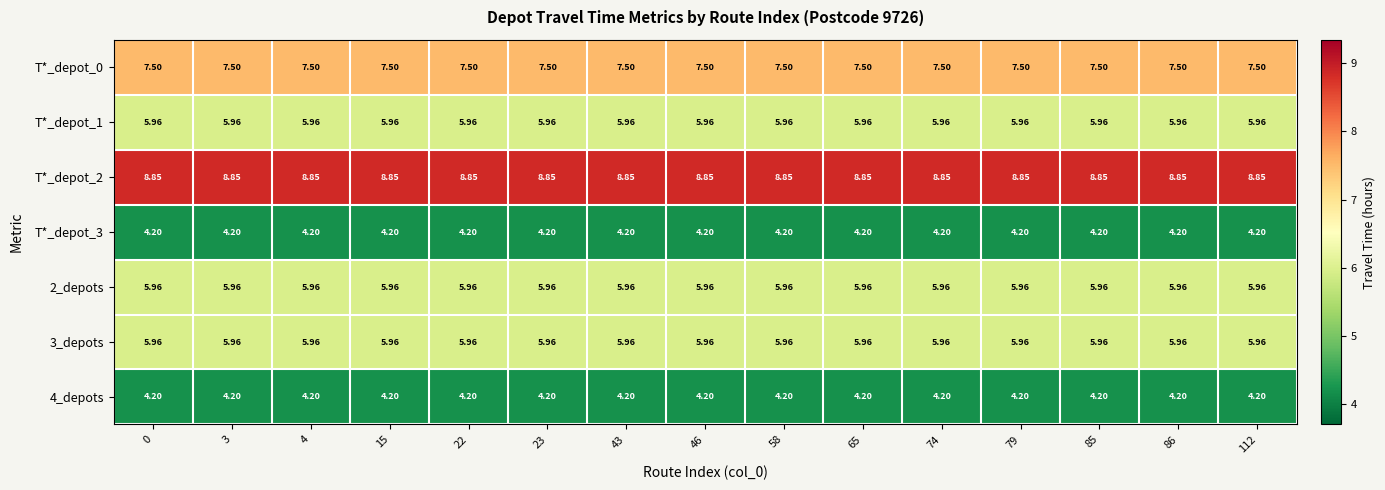

Is the value of T*_depot_3 at 112 greater than the value of 2_depots at 4?

No